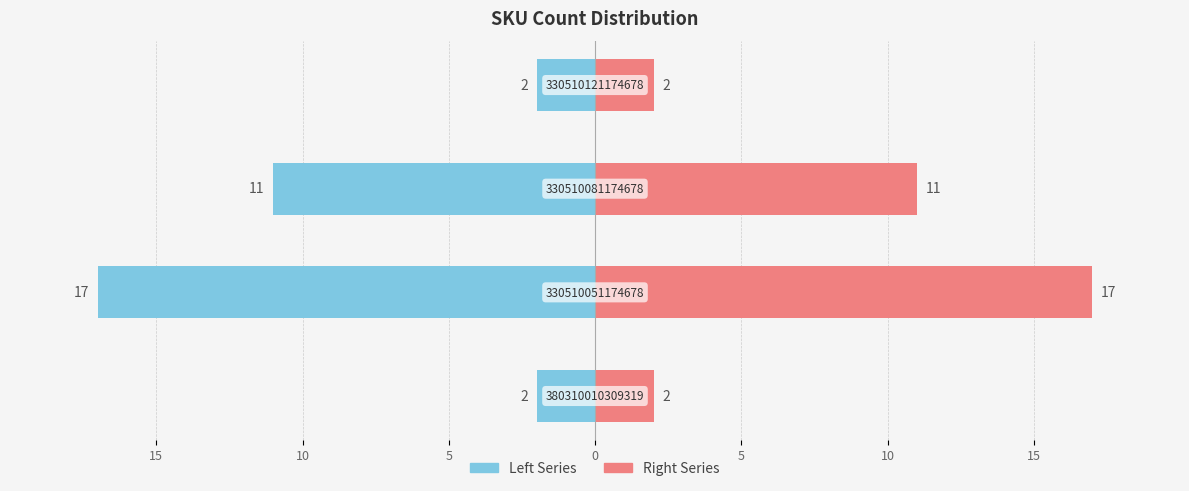

What is the average value of the Right Series series?

8